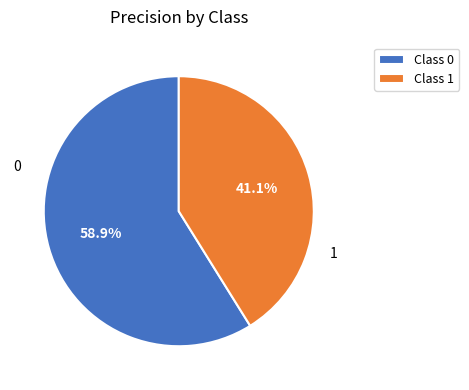

Does Class 0 account for over 50% of the chart?

Yes